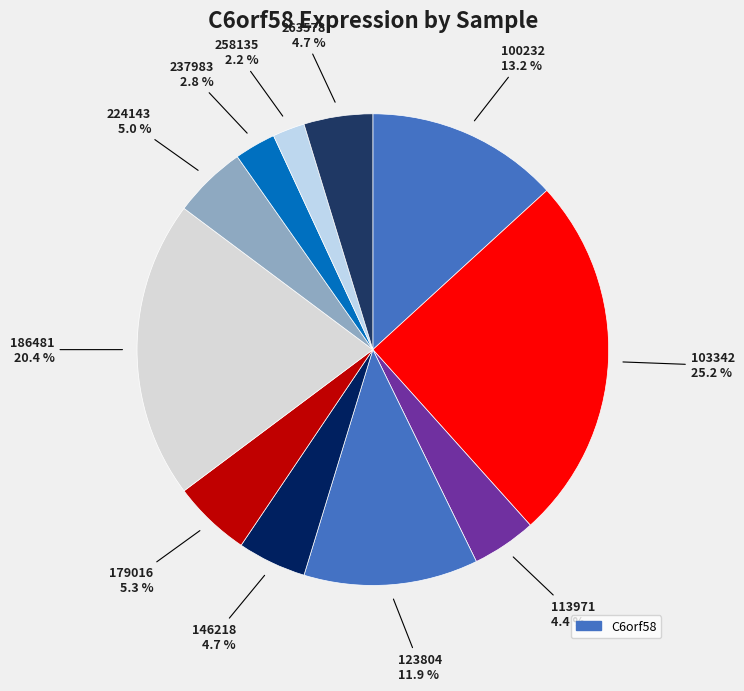

How many segments does this pie chart have?

11